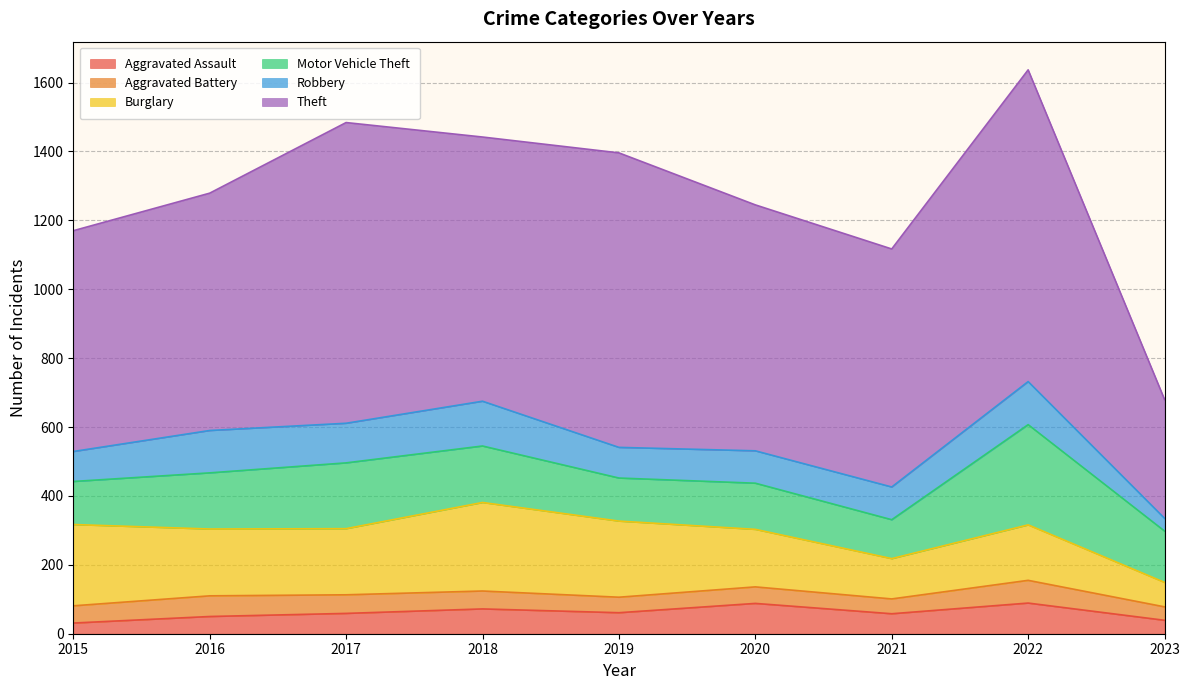

What is the difference between the maximum and minimum values in the Motor Vehicle Theft series?

178